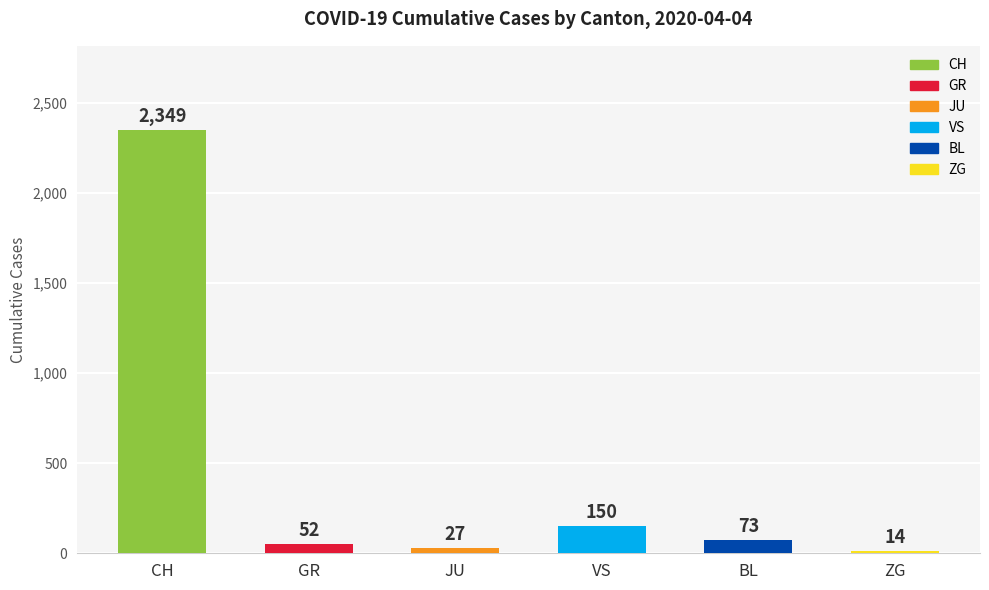

What is the difference between the values at VS and ZG?

136